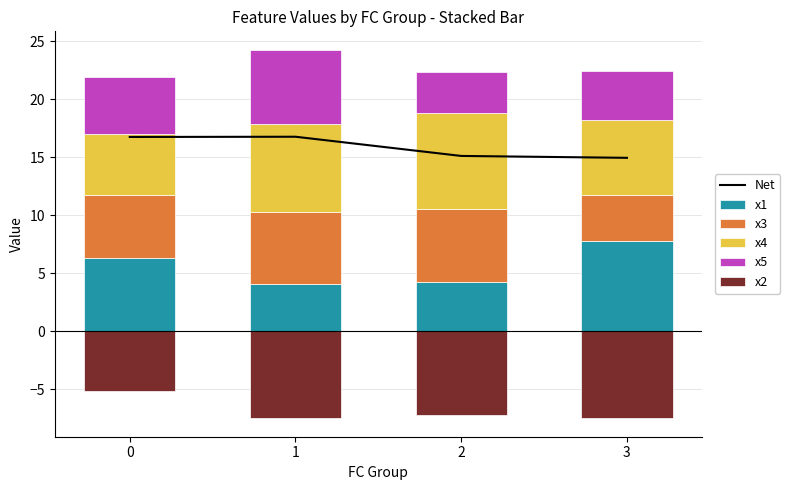

What are all the series names shown in the legend?

Net, x1, x3, x4, x5, x2